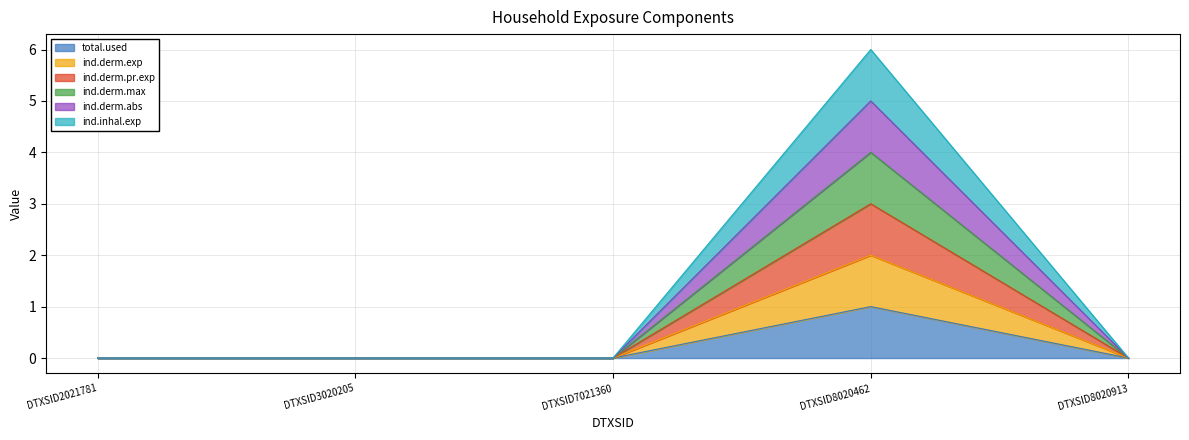

What are all the series names shown in the legend?

total.used, ind.derm.exp, ind.derm.pr.exp, ind.derm.max, ind.derm.abs, ind.inhal.exp